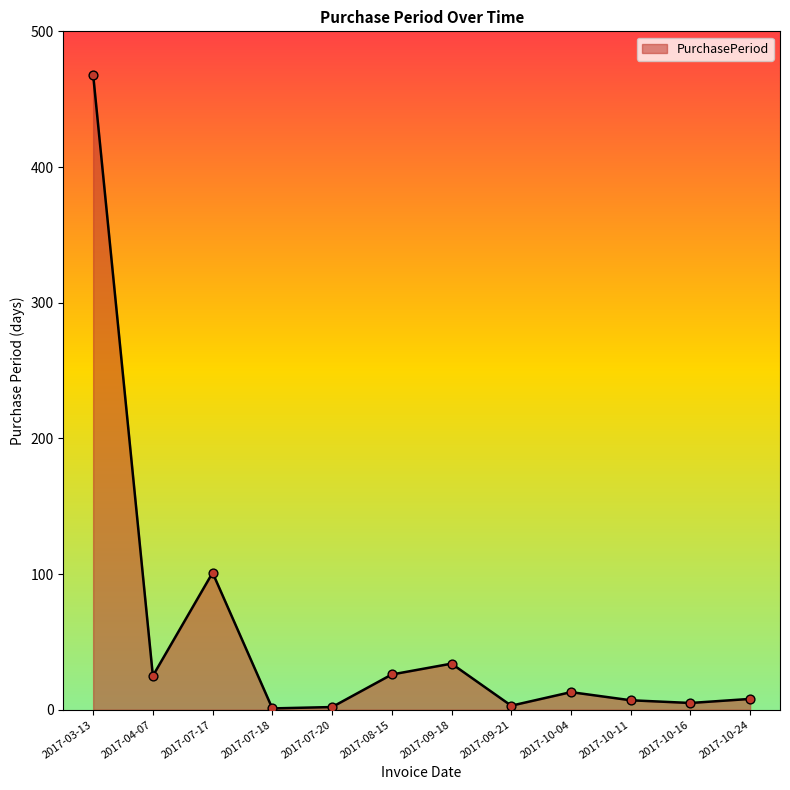

What is the ratio of the value at 2017-10-04 to the value at 2017-07-18?

13.0